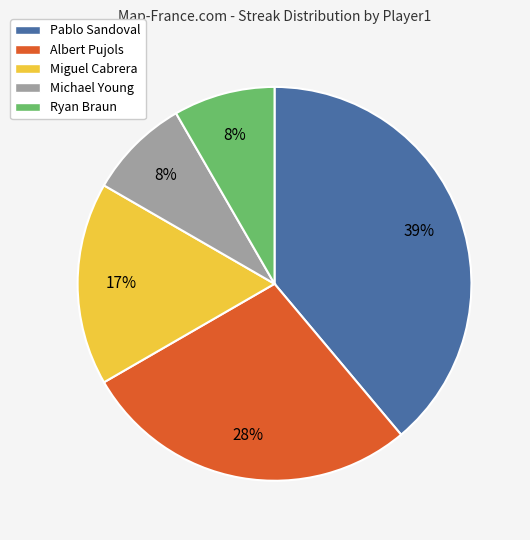

To the nearest percent, what portion does Pablo Sandoval represent?

39%